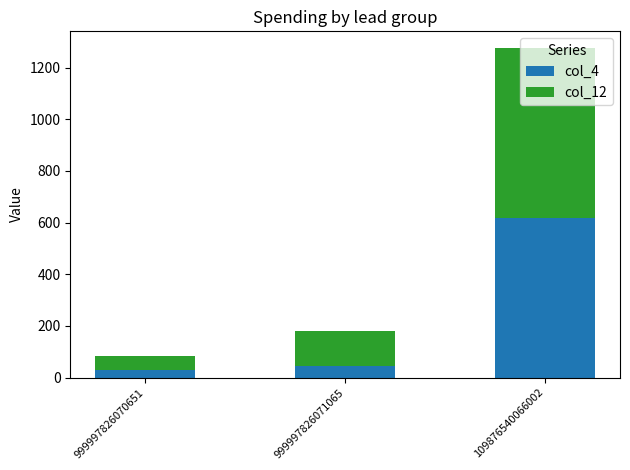

What is the difference between the col_4 values at 109876540066002 and 999997826070651?

590